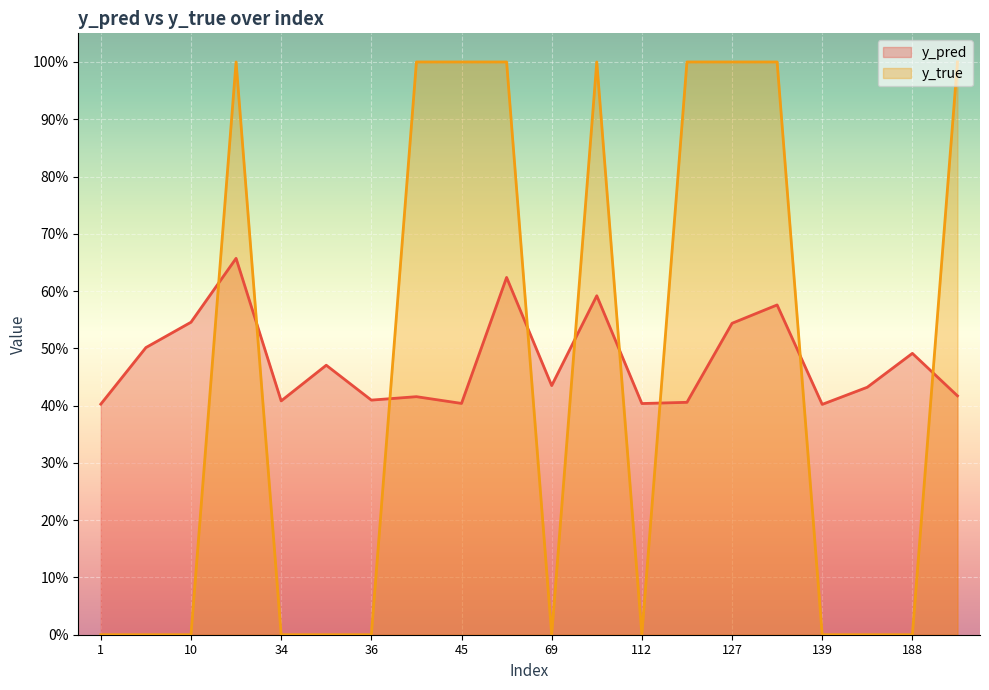

How many interior local valleys does the y_pred series have?

6